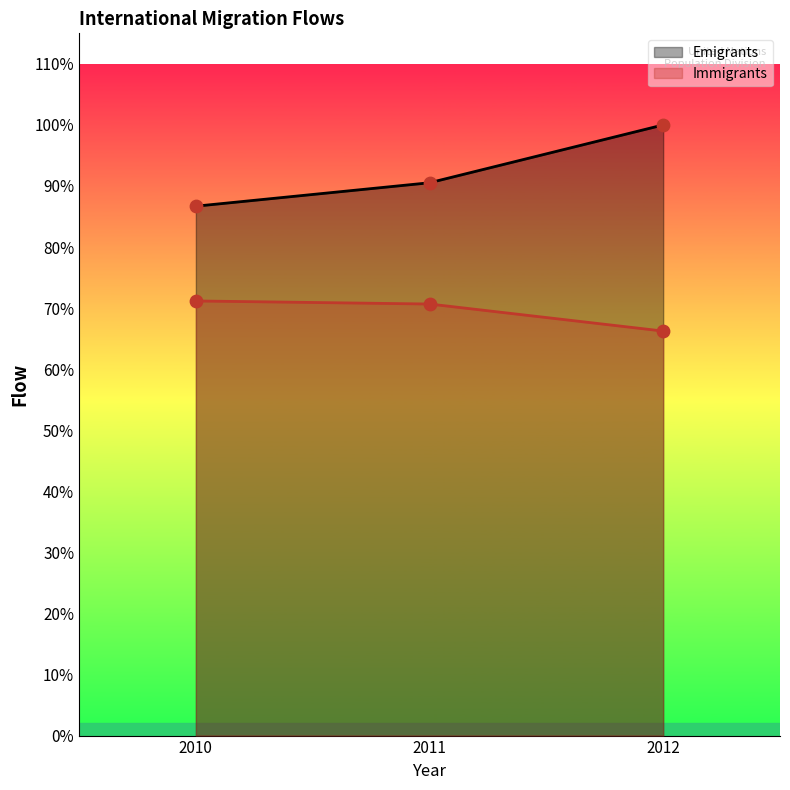

What are all the series names shown in the legend?

Emigrants, Immigrants